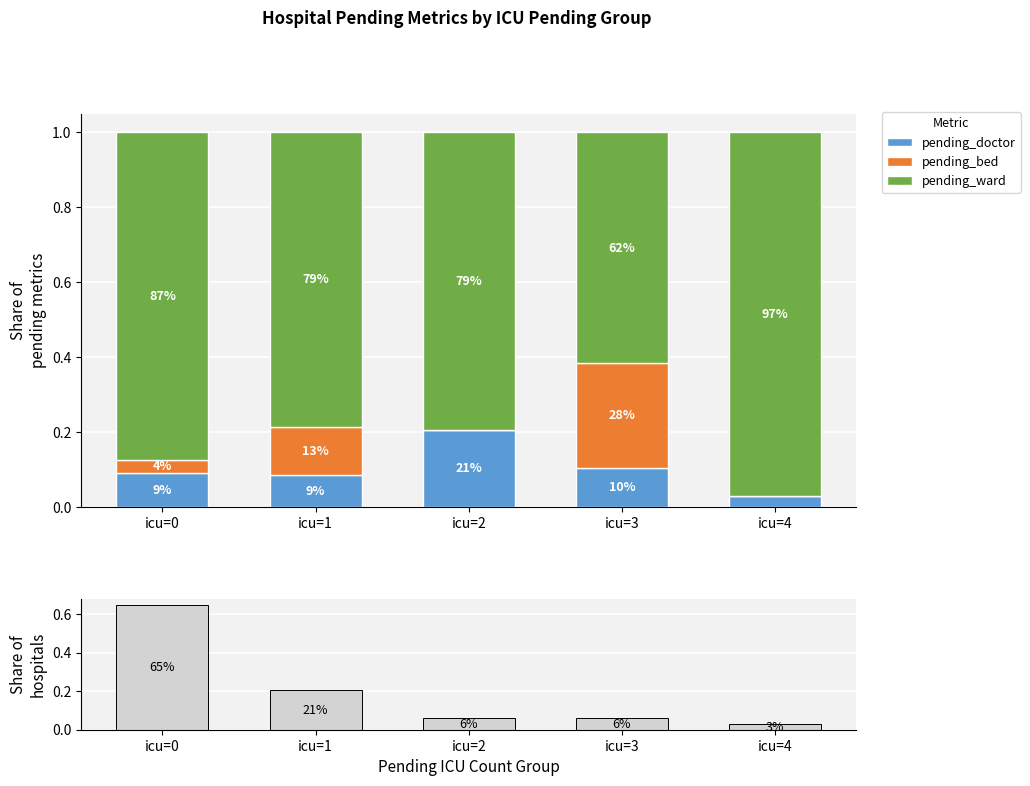

What is the spread (max minus min) of values at icu=2?

0.8